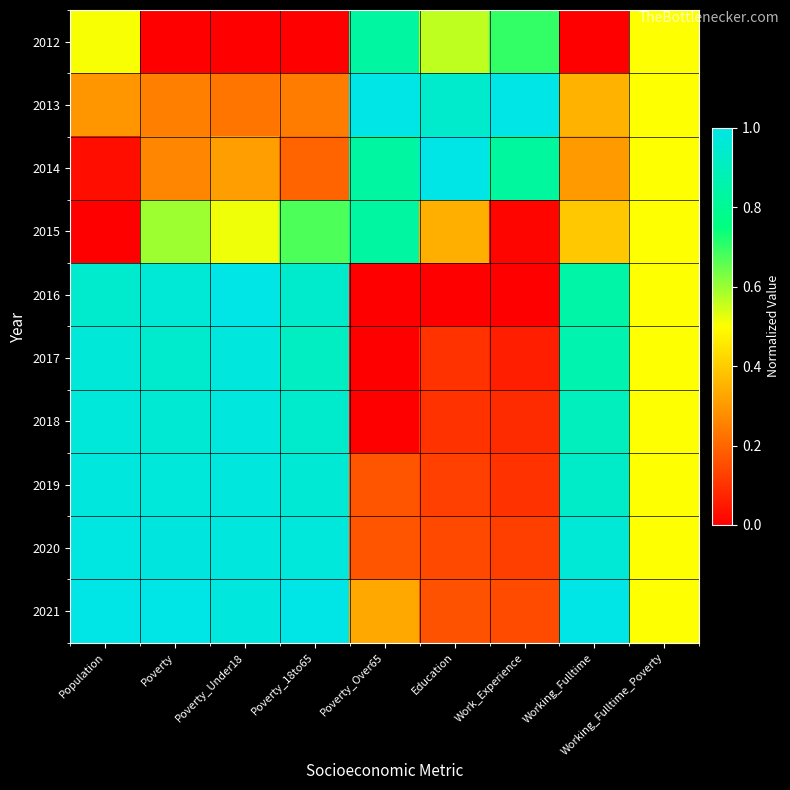

What is the spread (max minus min) of values at Population?

1.0